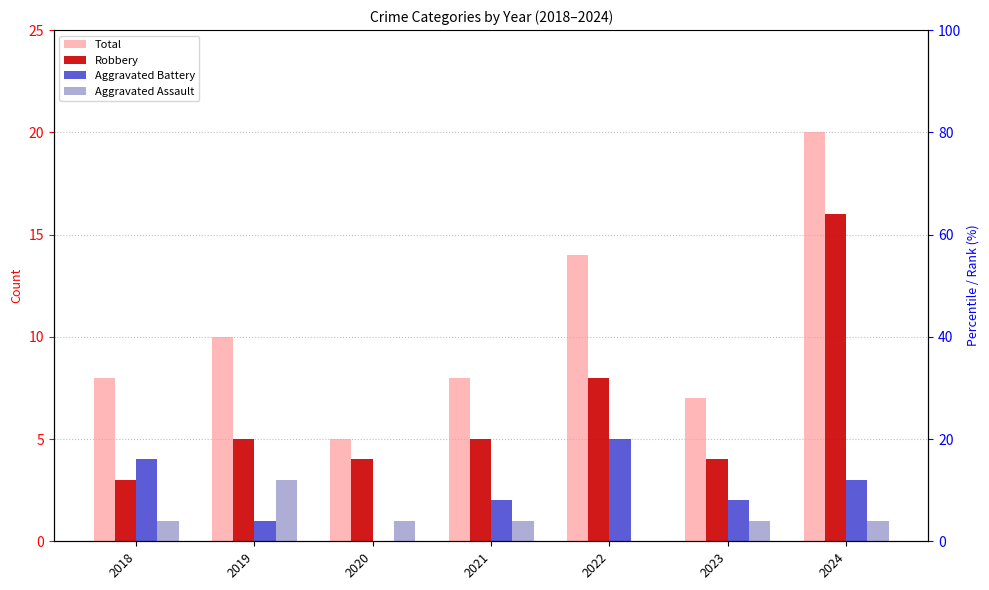

What is the difference between the Aggravated Battery values at 2019 and 2023?

1